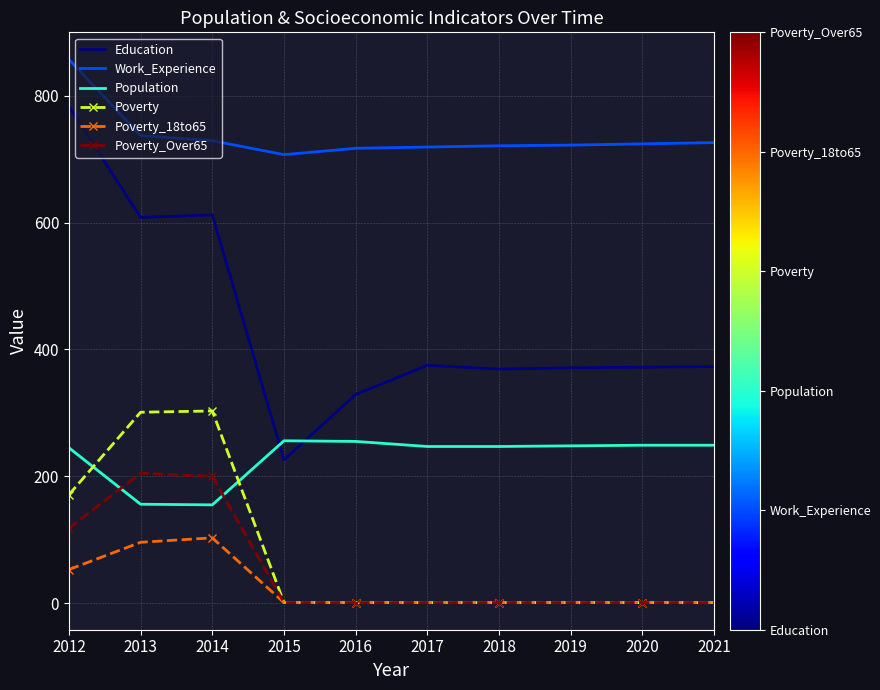

List the series in order of their peak value, lowest first.

Poverty_18to65, Poverty_Over65, Population, Poverty, Education, Work_Experience